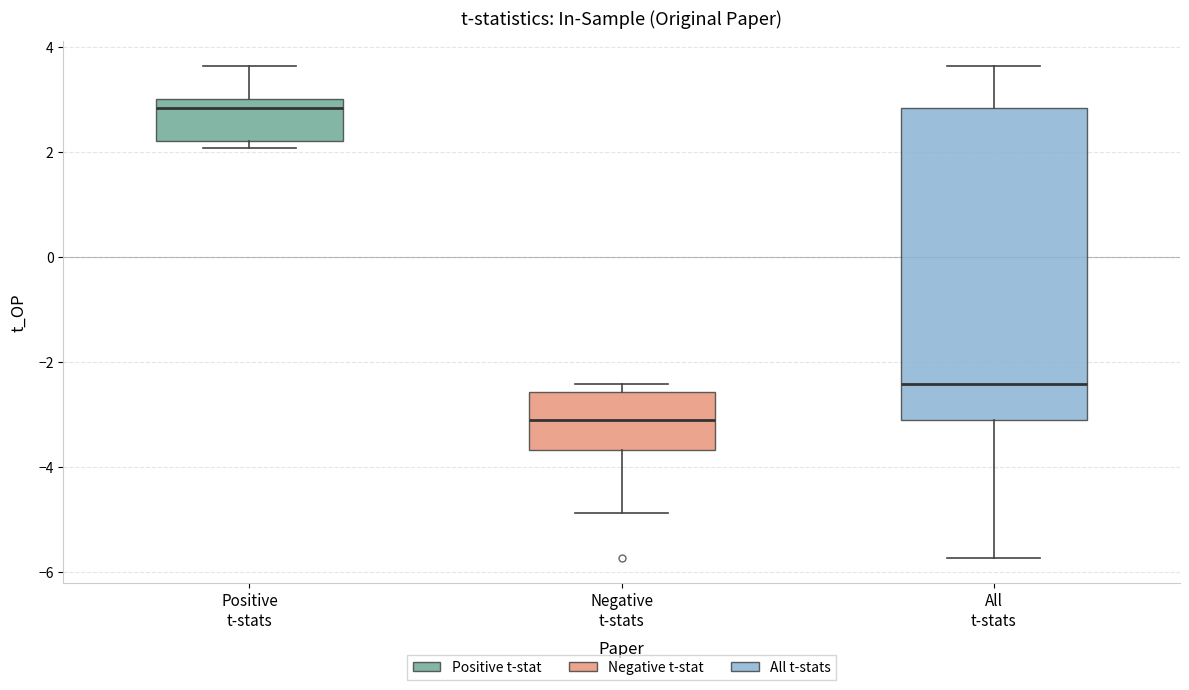

Reading left to right, read every box against the y-axis: the position of its median line, the range the box covers, and the ends of its whiskers. The values are not printed on the chart, so give them approximately, as read against the axis.

Positive t-stats: median 2.8, box 2.2 to 3.0, whiskers 2.0 to 3.6
Negative t-stats: median -3.0, box -3.6 to -2.6, whiskers -4.8 to -2.4
All t-stats: median -2.4, box -3.0 to 2.8, whiskers -5.8 to 3.6